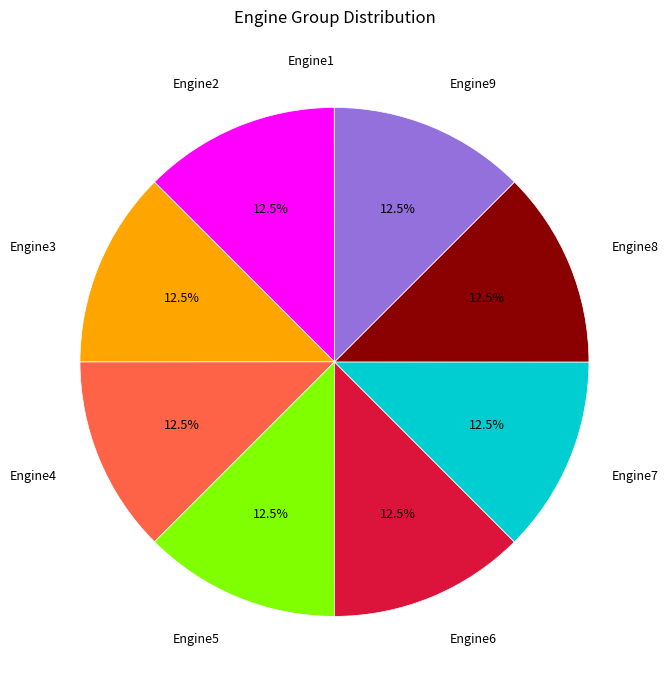

Approximately how many times larger is the value at Engine2 compared to Engine4?

1.0